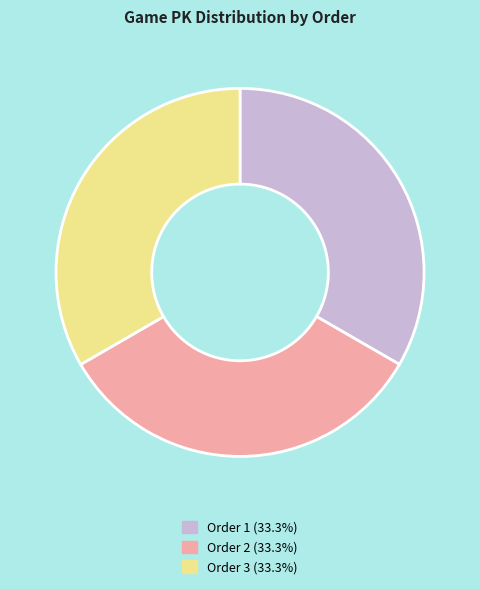

Is there any slice that represents more than half of the pie?

No